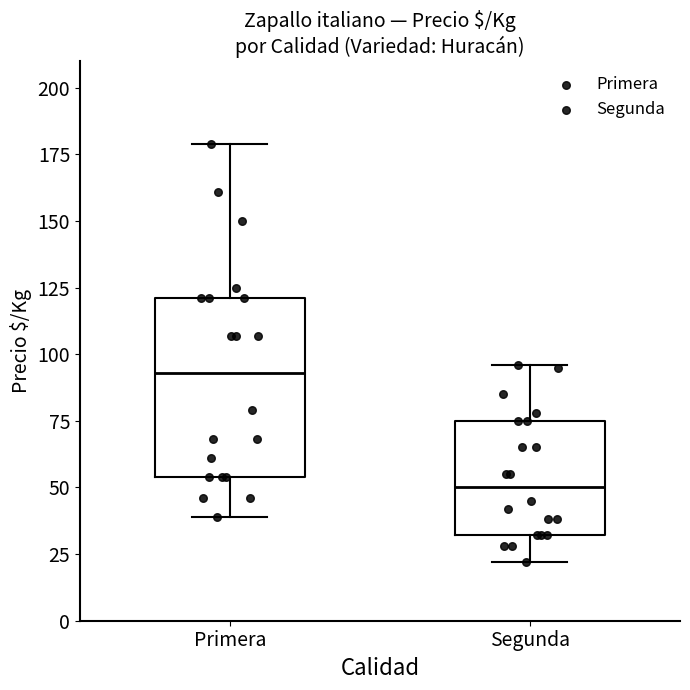

Reading left to right, transcribe this box plot: for each box, give where its median line is, the range the box spans, and where its two whiskers end, as read against the y-axis. The values are not printed on the chart, so give them approximately, as read against the axis.

Primera: median 95, box 55 to 120, whiskers 40 to 180
Segunda: median 50, box 30 to 75, whiskers 20 to 95